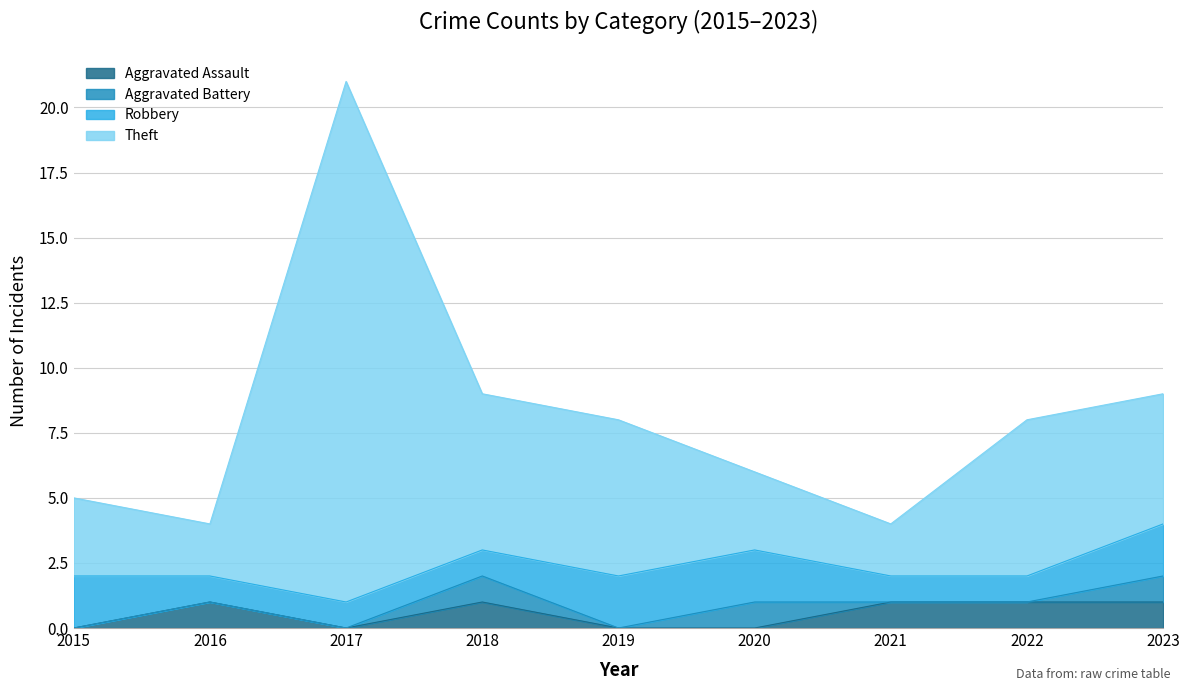

What is the total value across all series at 2017?

21